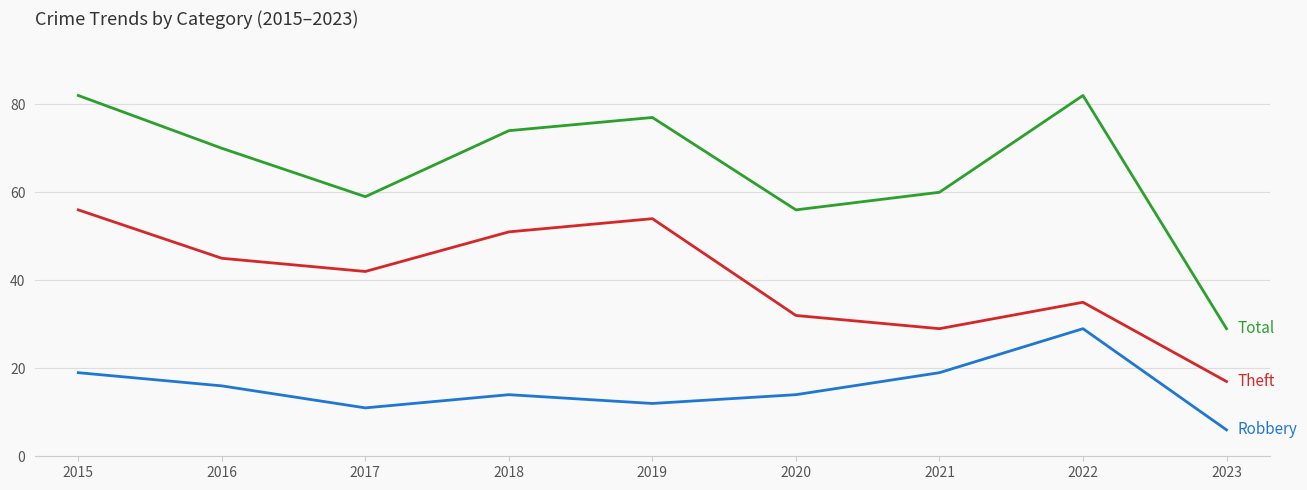

What is the maximum value shown in the chart?

82